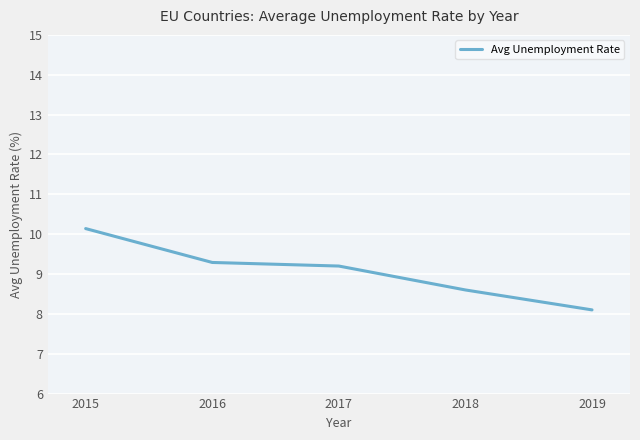

Approximately how many times larger is the value at 2017 compared to 2015?

0.9